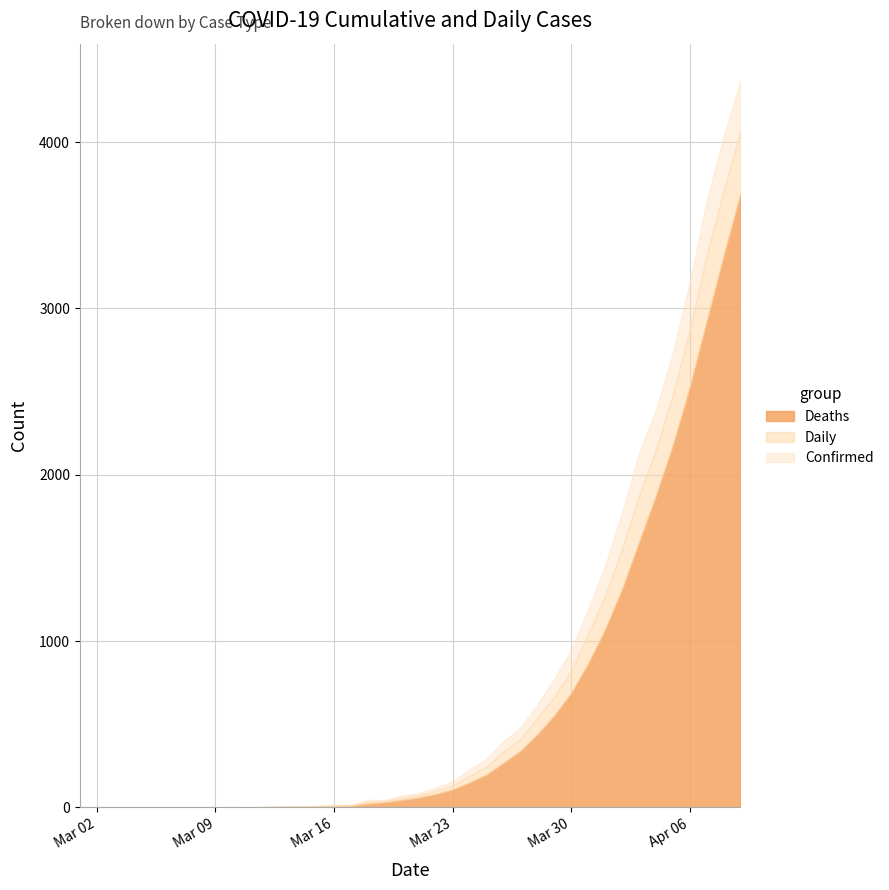

What is the label of the 5th point from the left?

2020-03-05